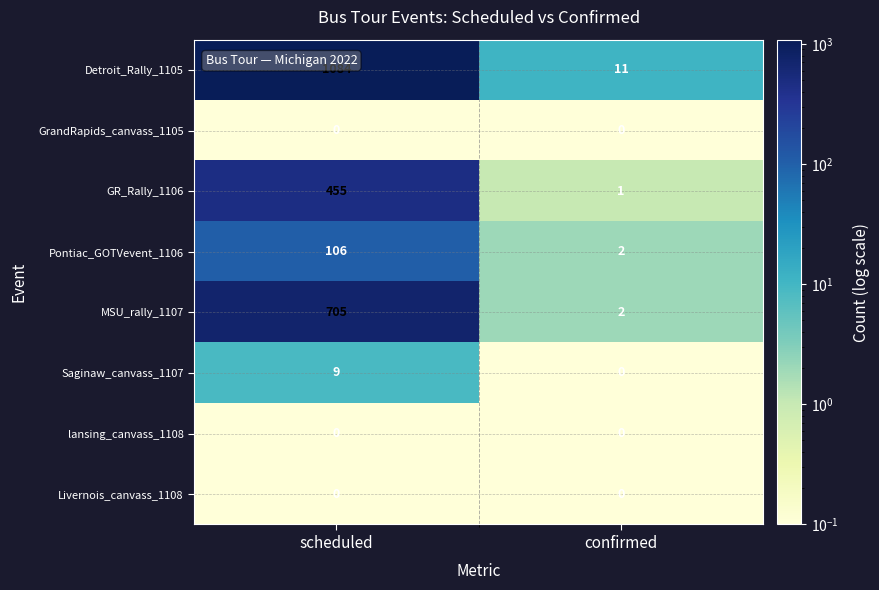

At which category is the sum across all series the highest?

scheduled